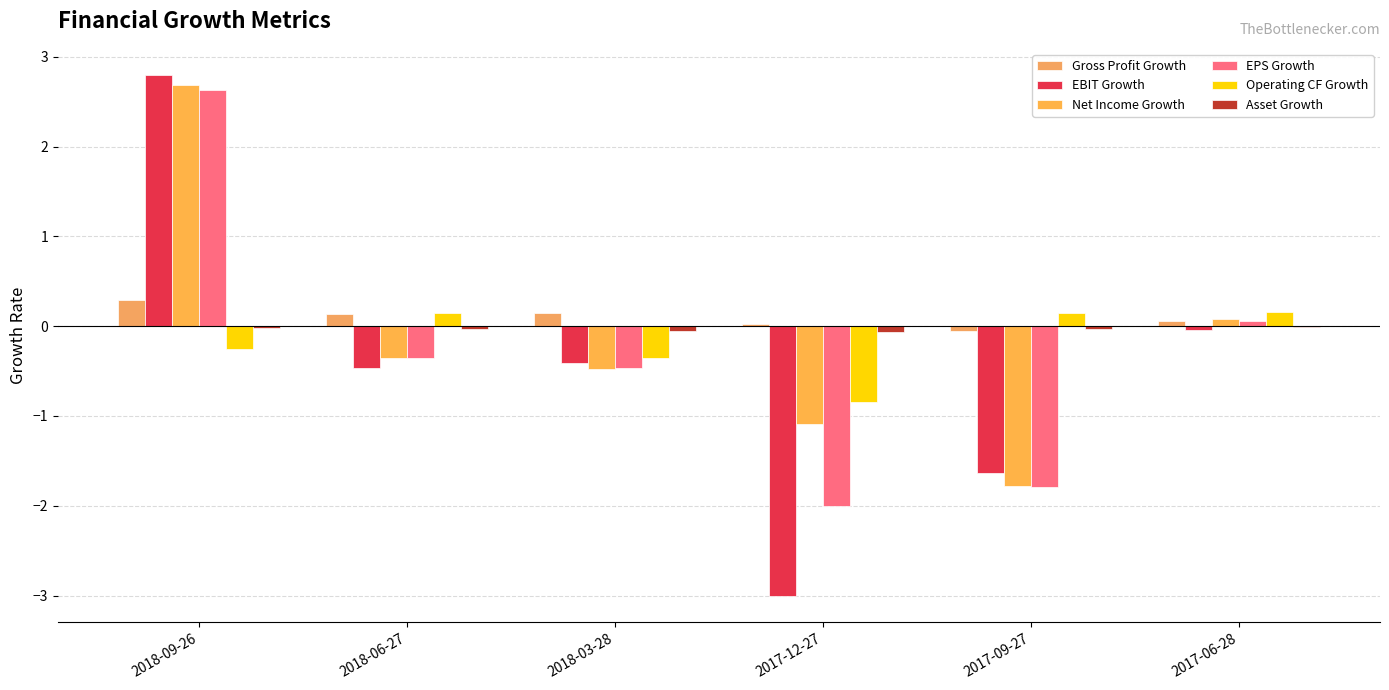

How many data points does each series have?

6